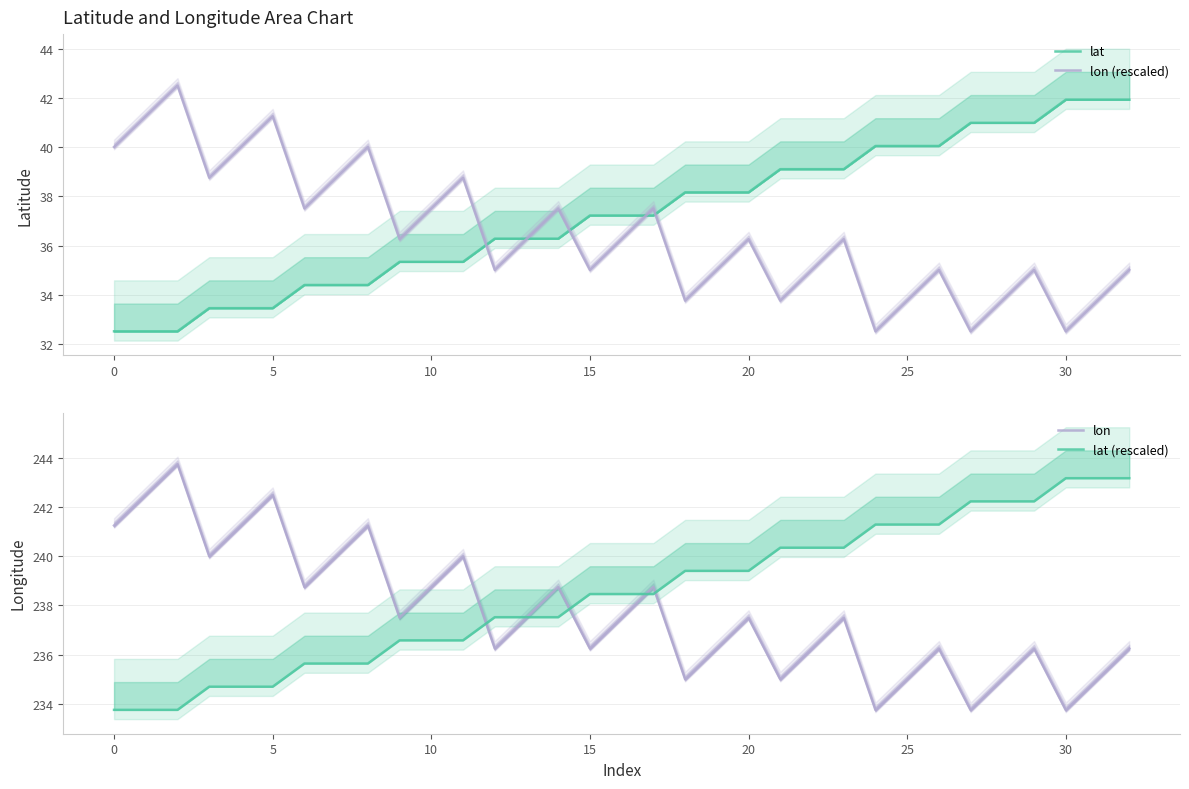

Rank the series by their maximum value, from lowest to highest.

lat, lon (rescaled), lat (rescaled), lon